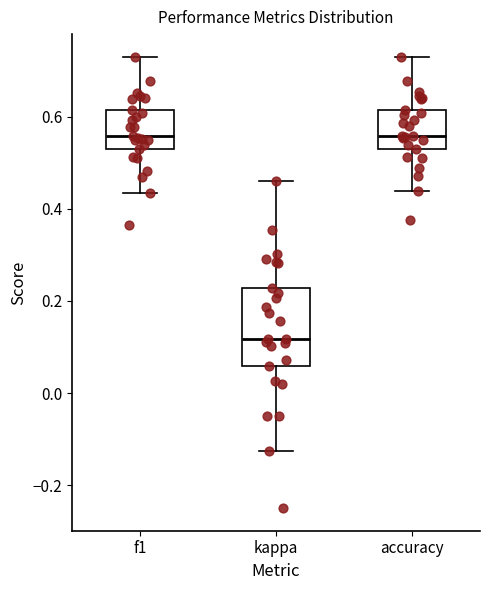

Reading left to right, read every box against the y-axis: the position of its median line, the range the box covers, and the ends of its whiskers. The values are not printed on the chart, so give them approximately, as read against the axis.

f1: median 0.56, box 0.52 to 0.62, whiskers 0.44 to 0.74
kappa: median 0.12, box 0.06 to 0.22, whiskers -0.12 to 0.46
accuracy: median 0.56, box 0.52 to 0.62, whiskers 0.44 to 0.74